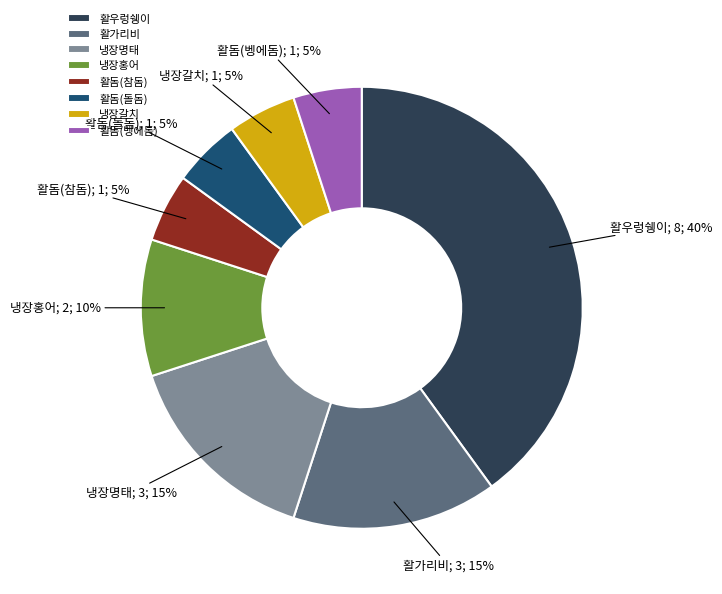

The 활돔(참돔) slice represents 13% of the pie. True or false?

False